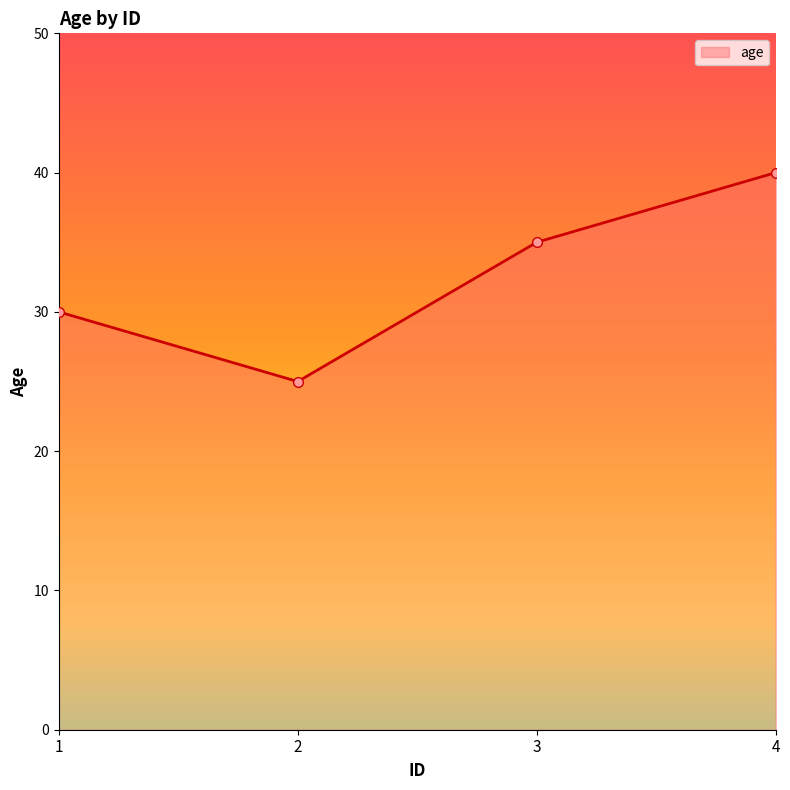

The value at 1 is 11. True or false?

False